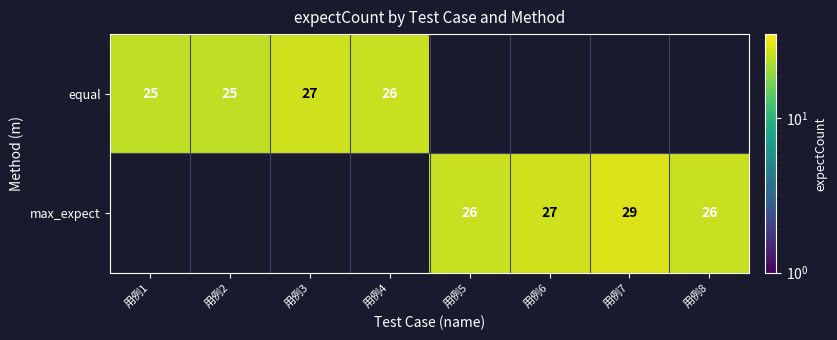

Is the value of equal at 用例2 greater than the value of max_expect at 用例8?

No